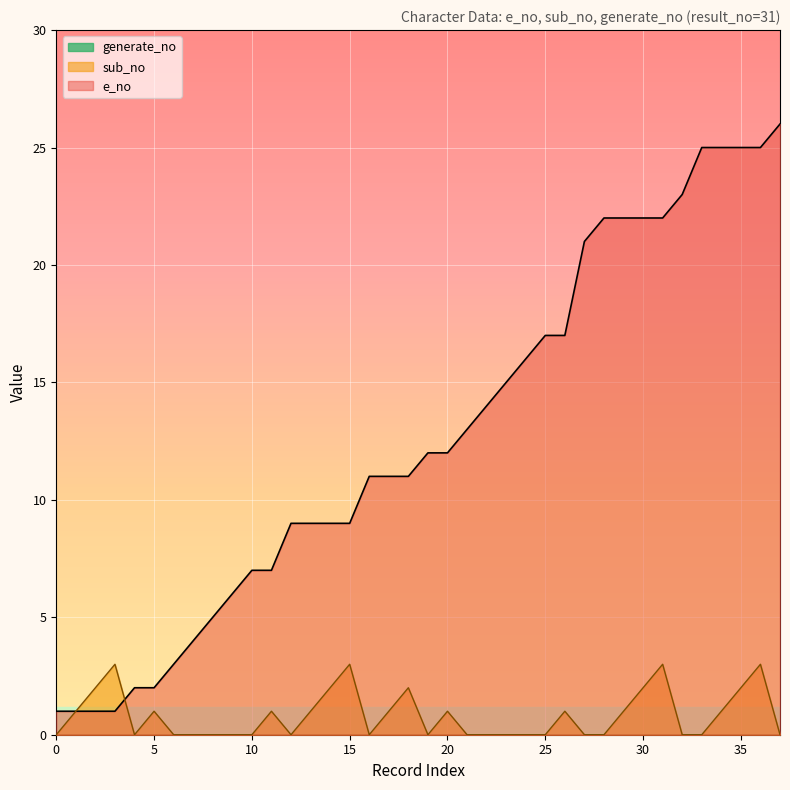

Read the sub_no value at 13.

1